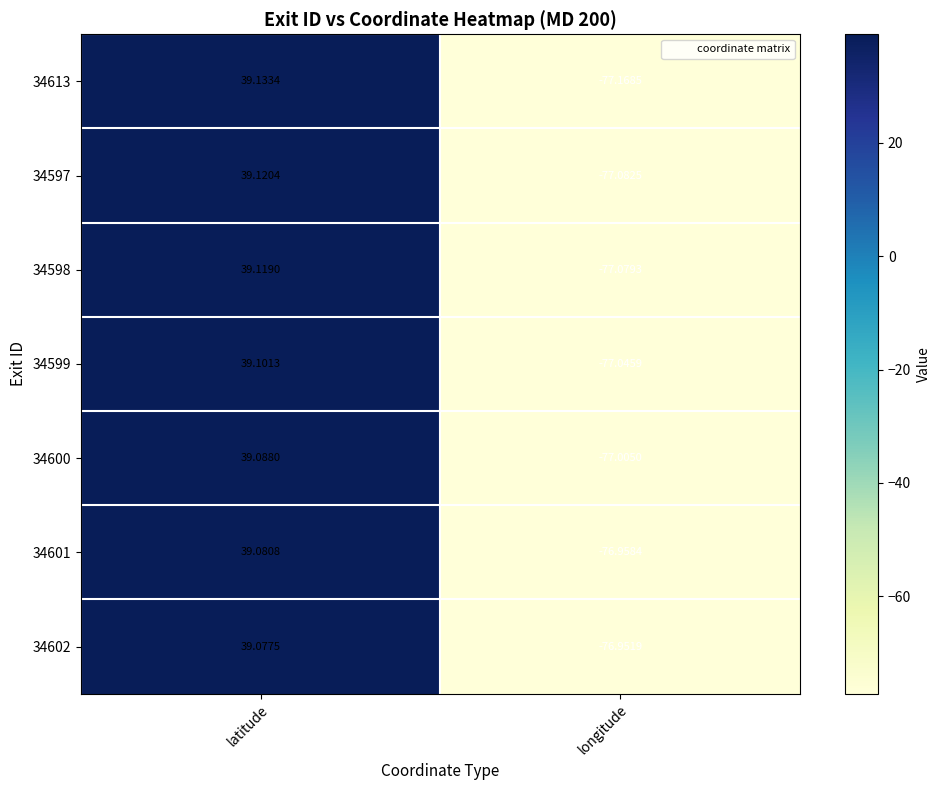

Which category has the highest value in the 34602 series?

latitude